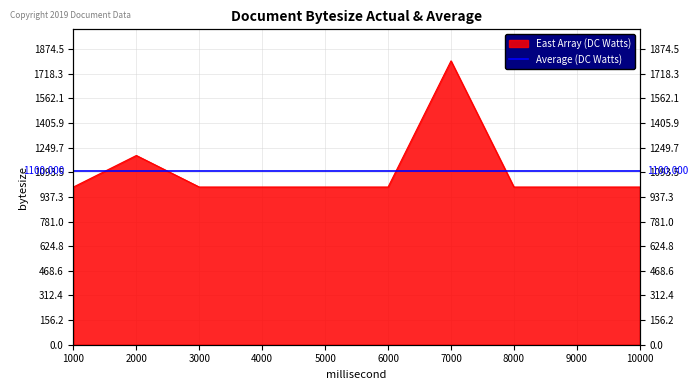

What is the value of the 10th point from the left?

1000